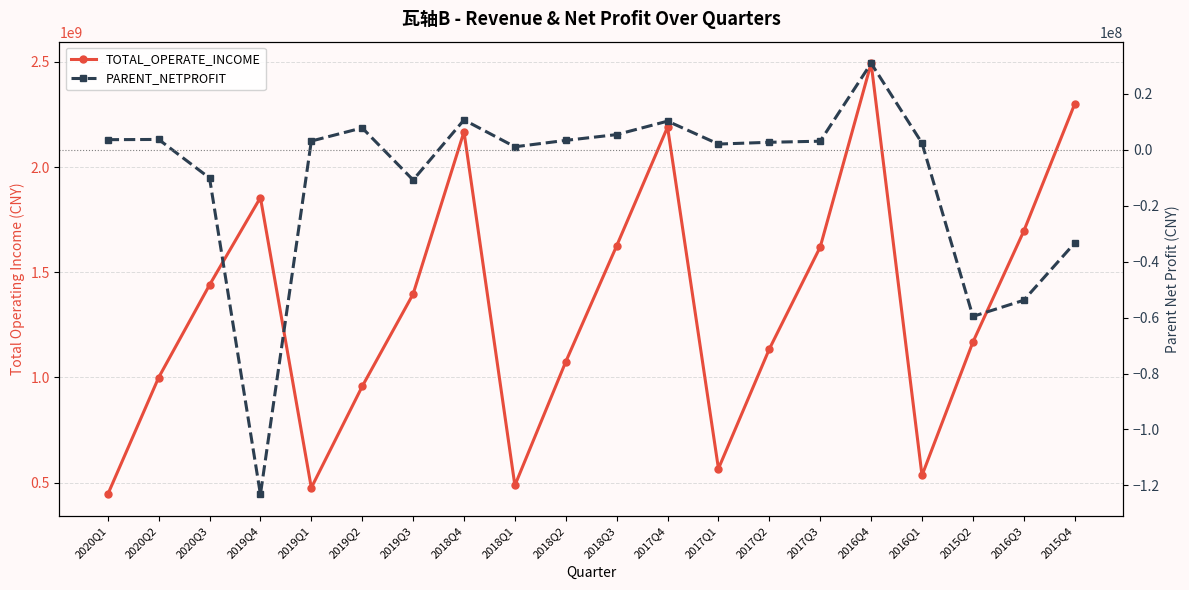

What is the greatest value displayed?

2493926556.7